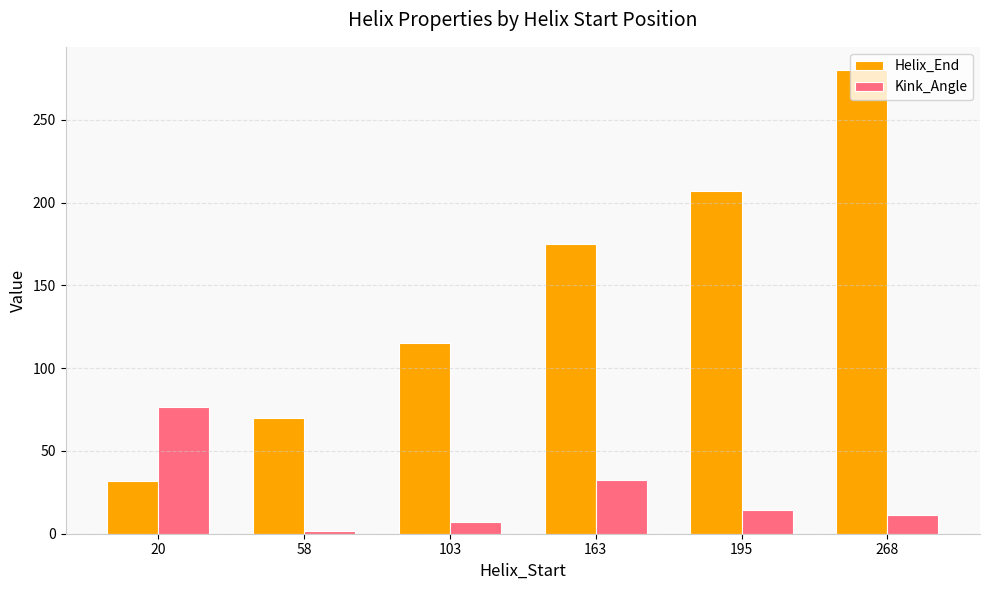

Where does the Kink_Angle series first go above 14?

20